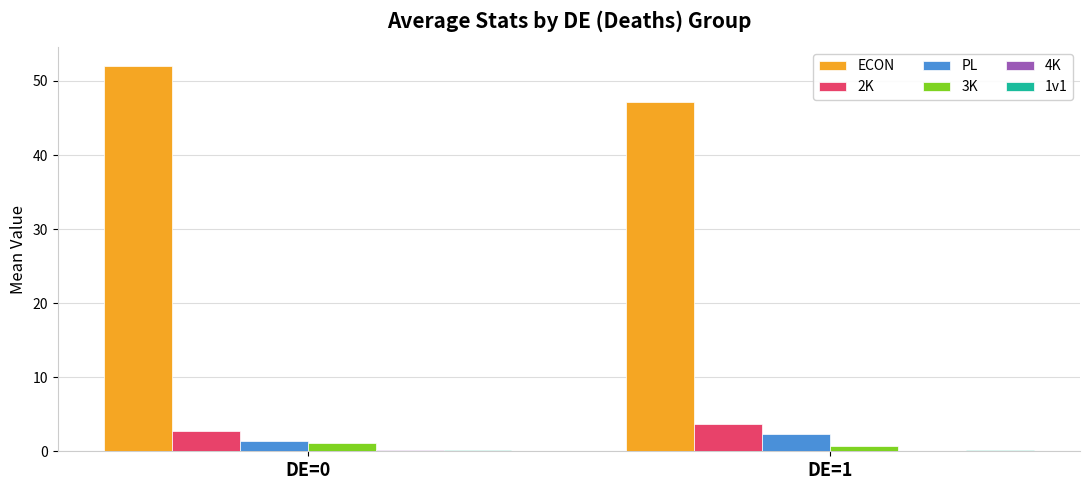

Which series has the largest total across all categories?

ECON